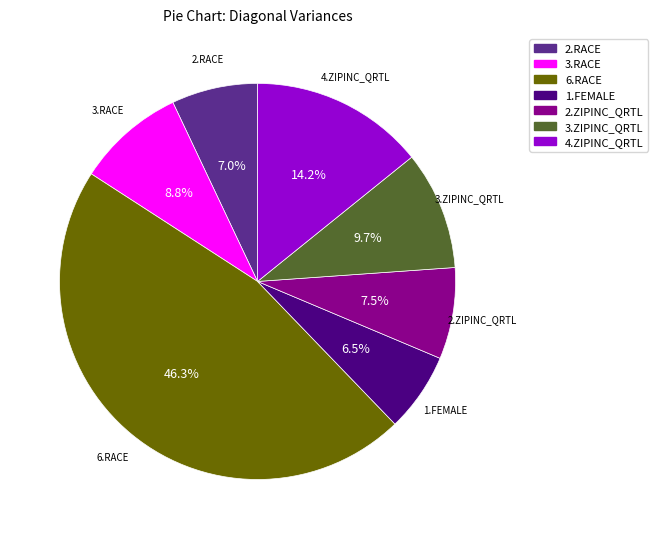

To the nearest percent, what is the average slice percentage?

14%